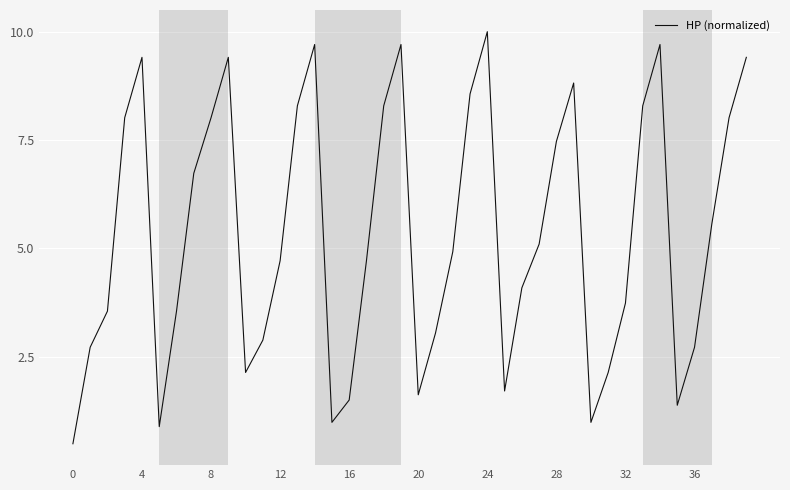

What is the maximum value shown in the chart?

10.0